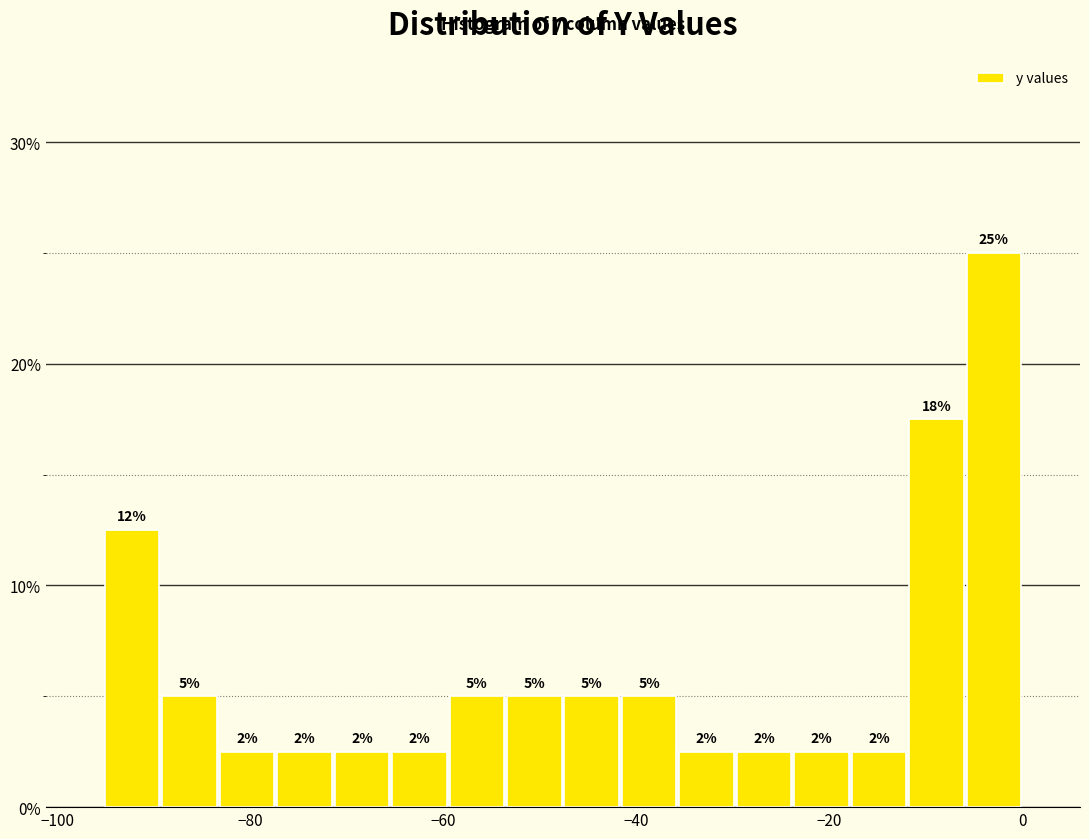

Read against the x-axis, roughly where is the centre of the tallest bar?

-2